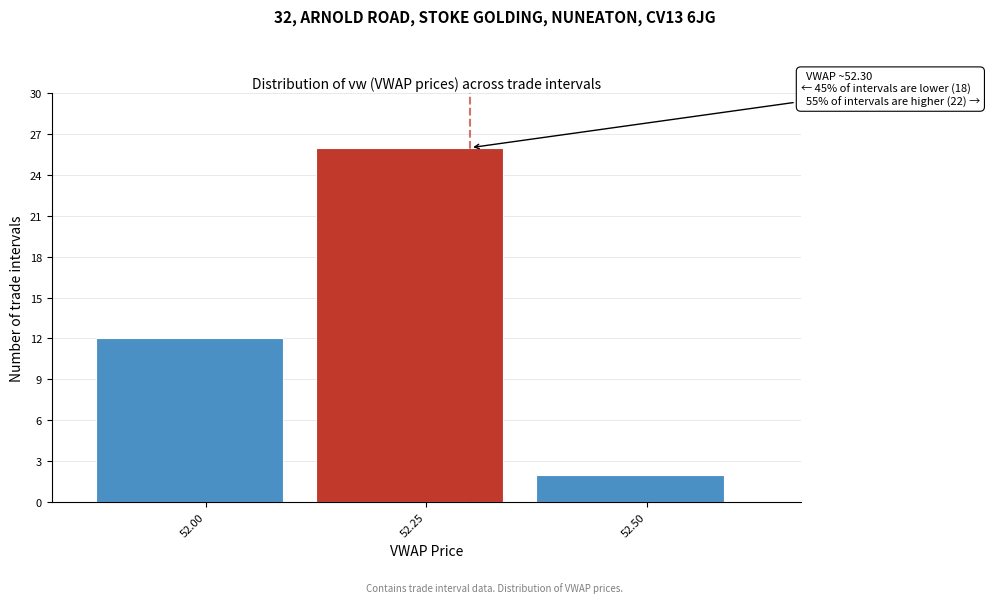

Reading right to left, what are all the values shown in this chart?

52.50=2	52.25=26	52.00=12